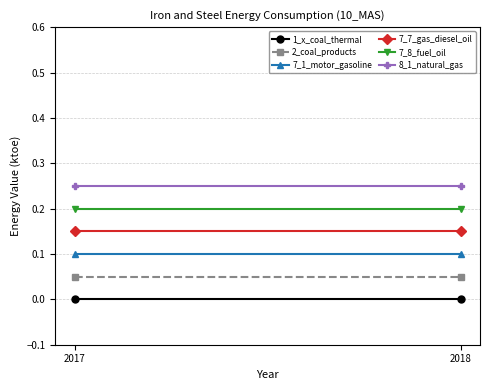

At which category does the chart reach its peak across all series?

2017